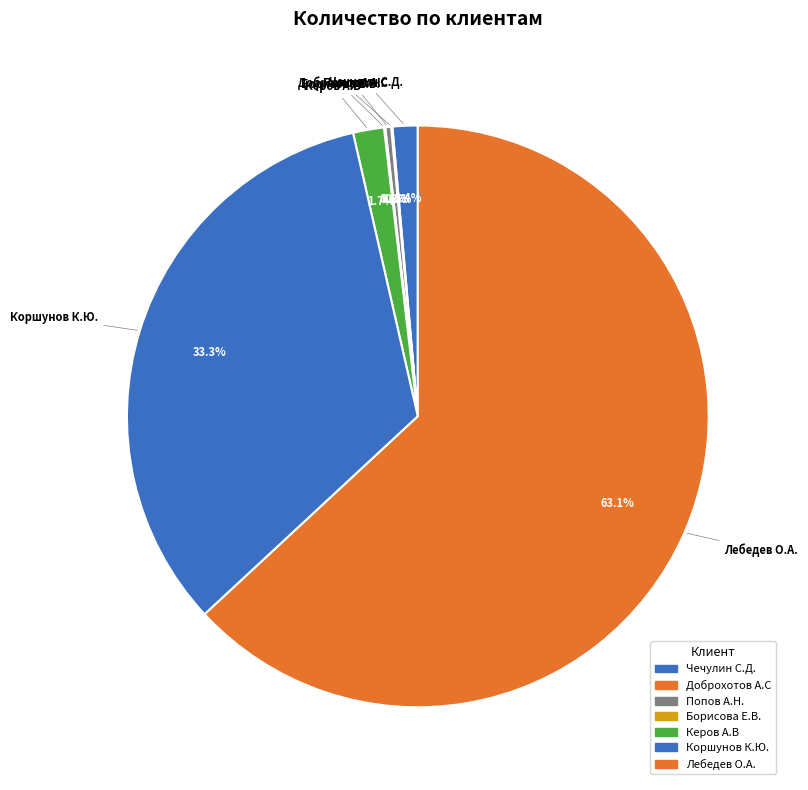

Which has a higher value, Попов А.Н. or Лебедев О.А.?

Лебедев О.А.